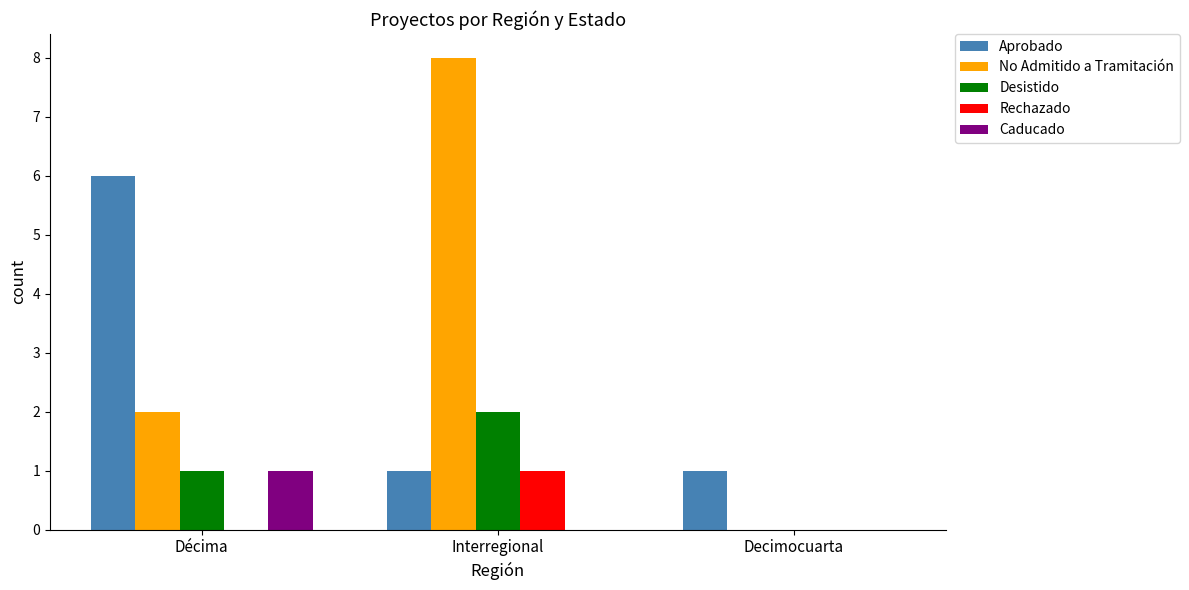

The value of Caducado at Décima is 1. True or false?

True